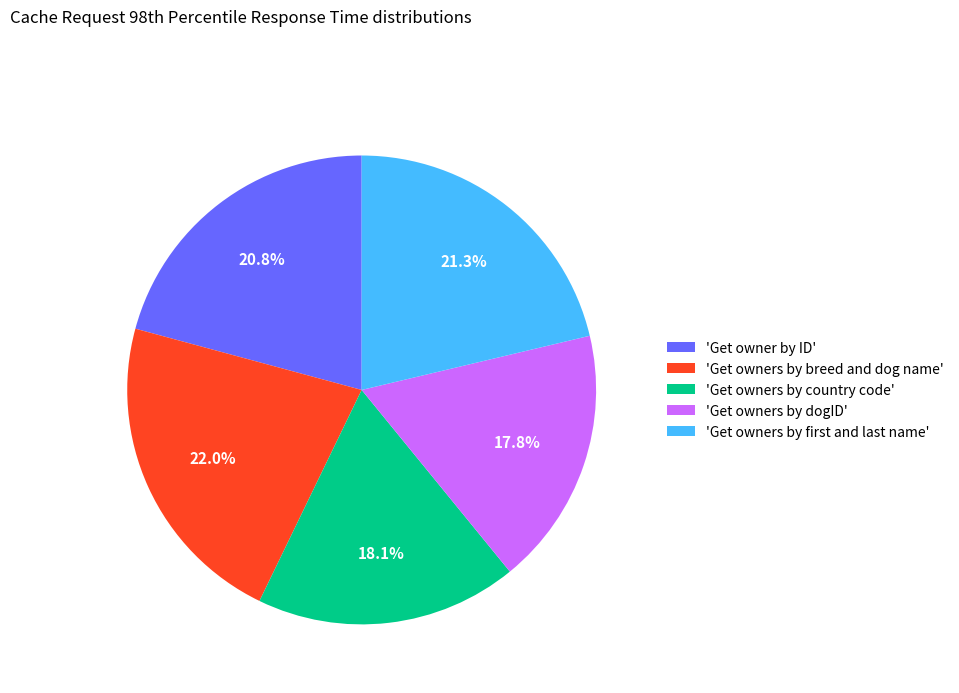

What is the largest slice in the pie chart?

'Get owners by breed and dog name'